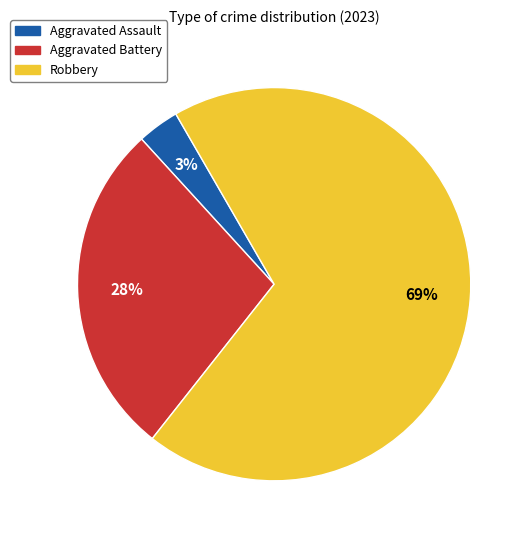

Do Aggravated Battery and Robbery together represent more than half of the pie?

Yes